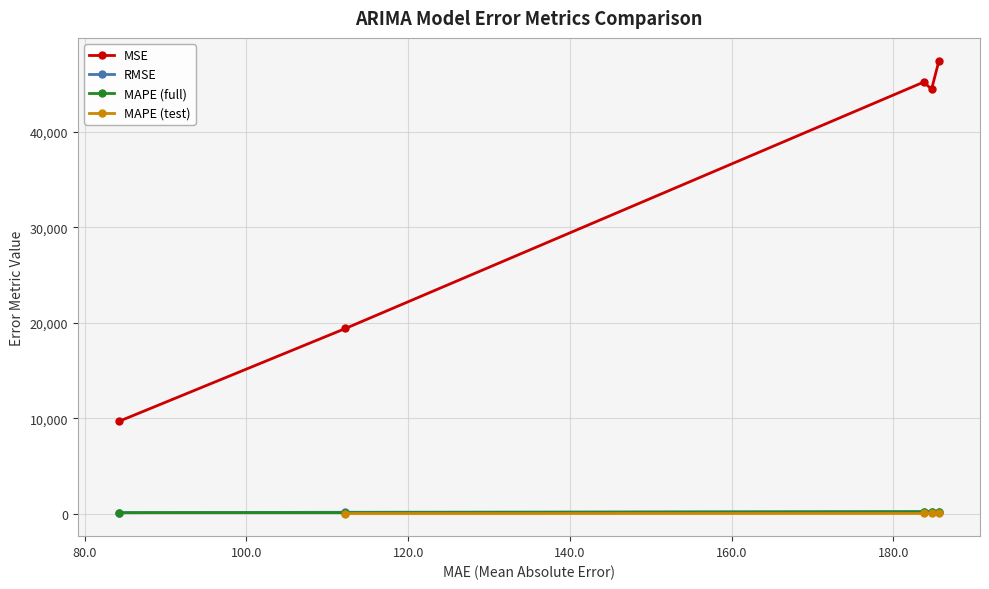

What is the value of the MSE point at the 3rd from the left?

45227.8